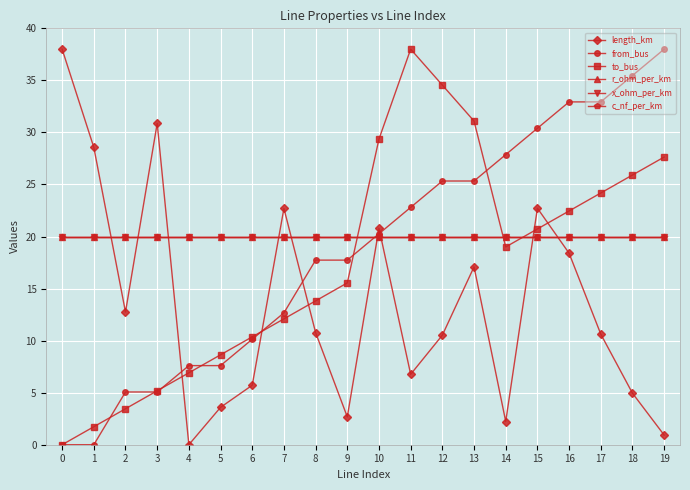

Does the chart have visible grid lines?

Yes